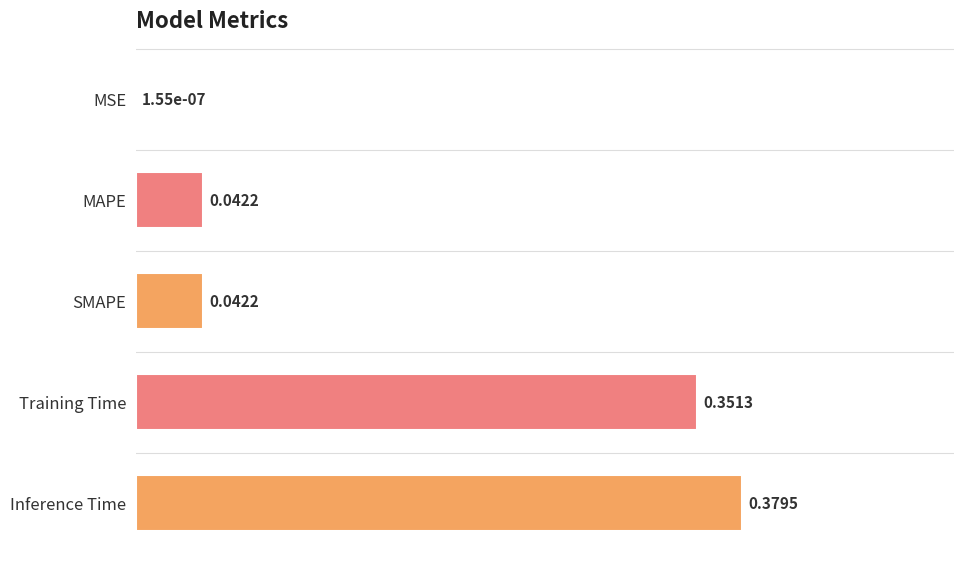

What is the change in value from MSE to MAPE?

+0.1